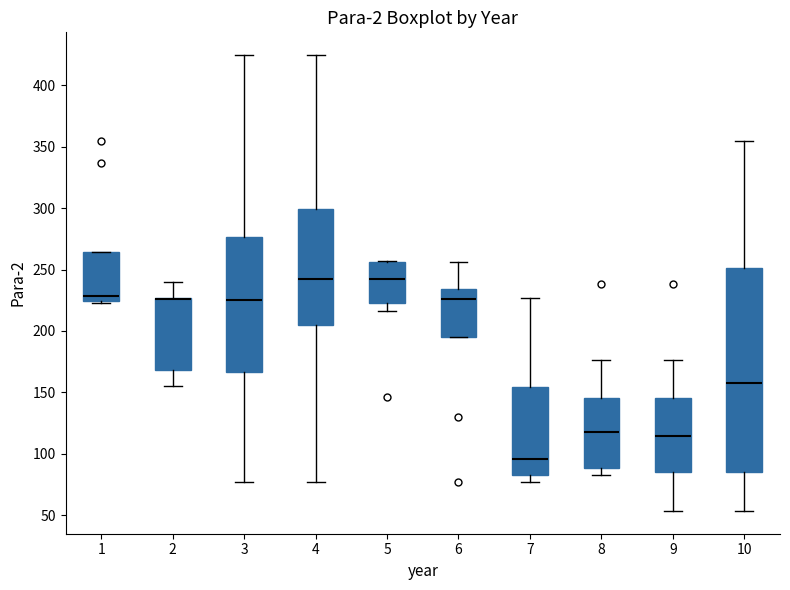

Which box is the tallest, from its lower edge to its upper edge?

10